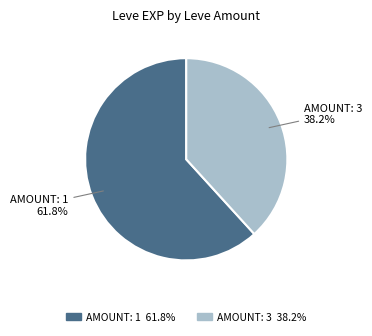

To the nearest percent, what is the average slice percentage?

50%